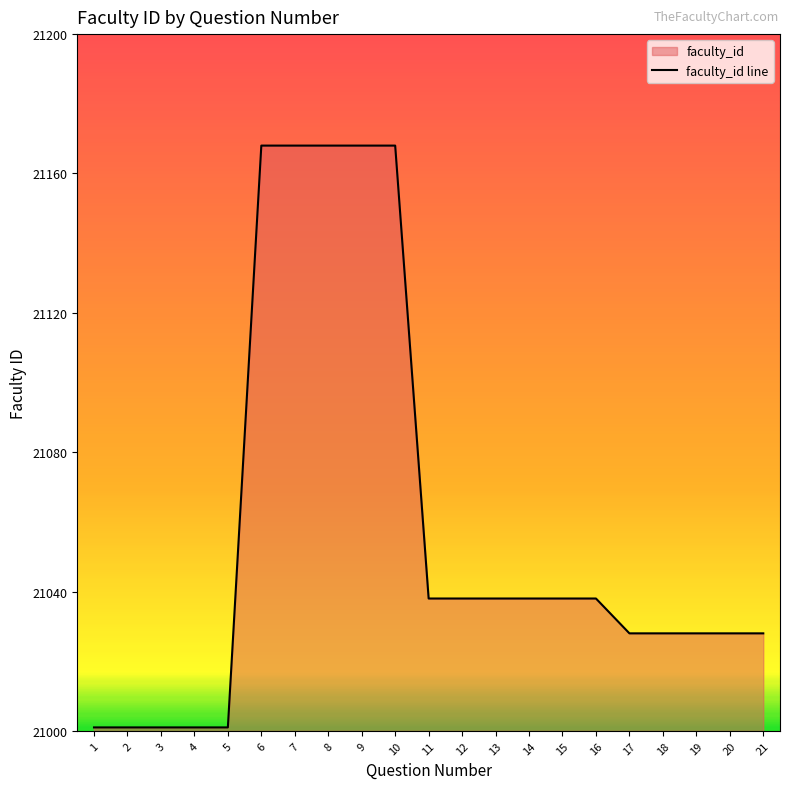

Reading right to left, what are all the values shown in this chart?

21=21028	20=21028	19=21028	18=21028	17=21028	16=21038	15=21038	14=21038	13=21038	12=21038	11=21038	10=21168	9=21168	8=21168	7=21168	6=21168	5=21001	4=21001	3=21001	2=21001	1=21001